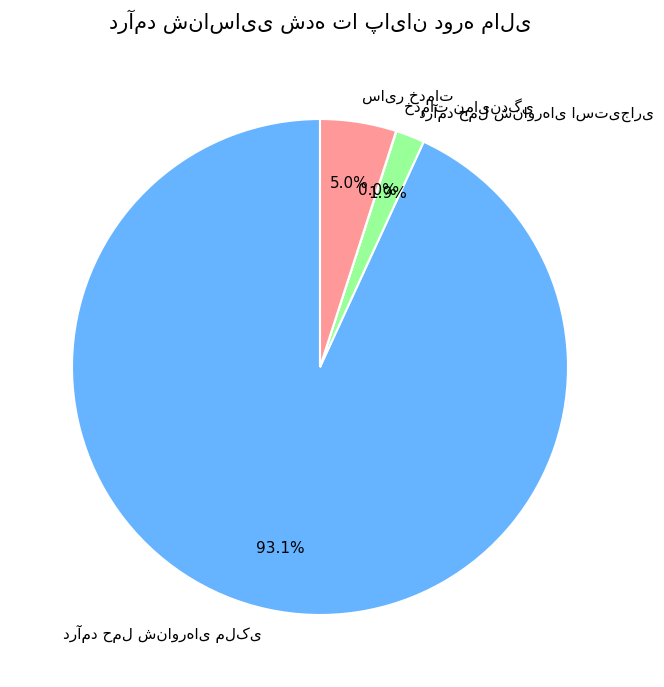

Is there any slice that represents more than half of the pie?

Yes